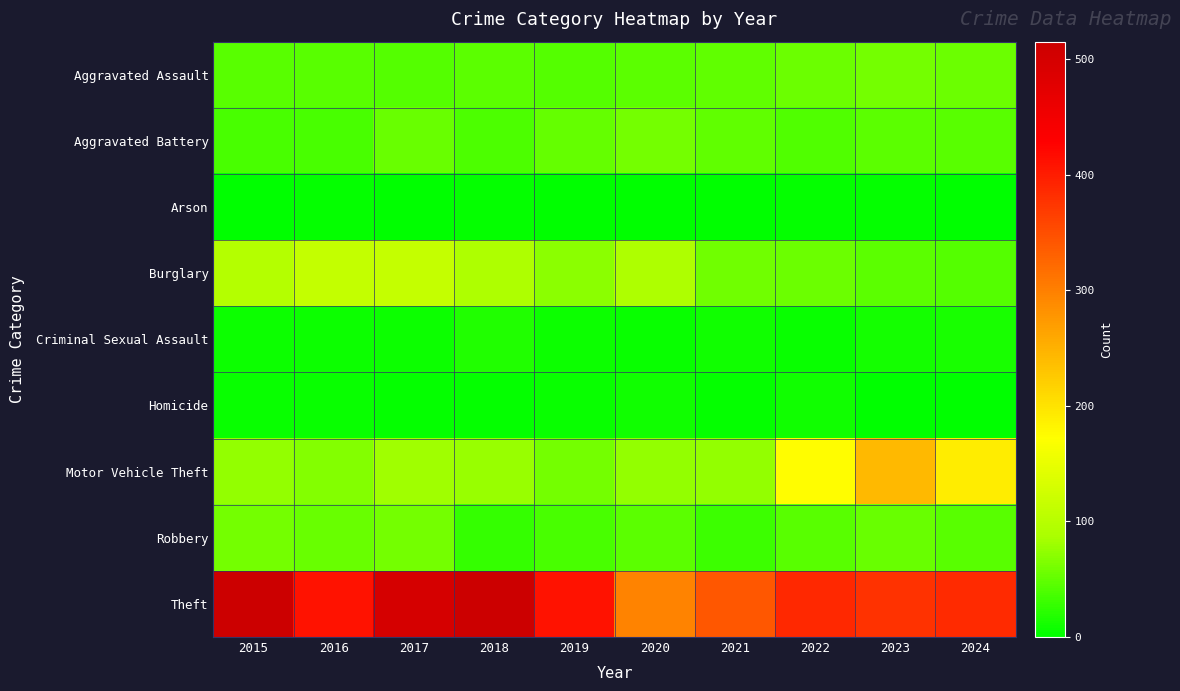

Rank the series at 2016 from highest to lowest value.

Theft, Burglary, Motor Vehicle Theft, Robbery, Aggravated Assault, Aggravated Battery, Criminal Sexual Assault, Homicide, Arson